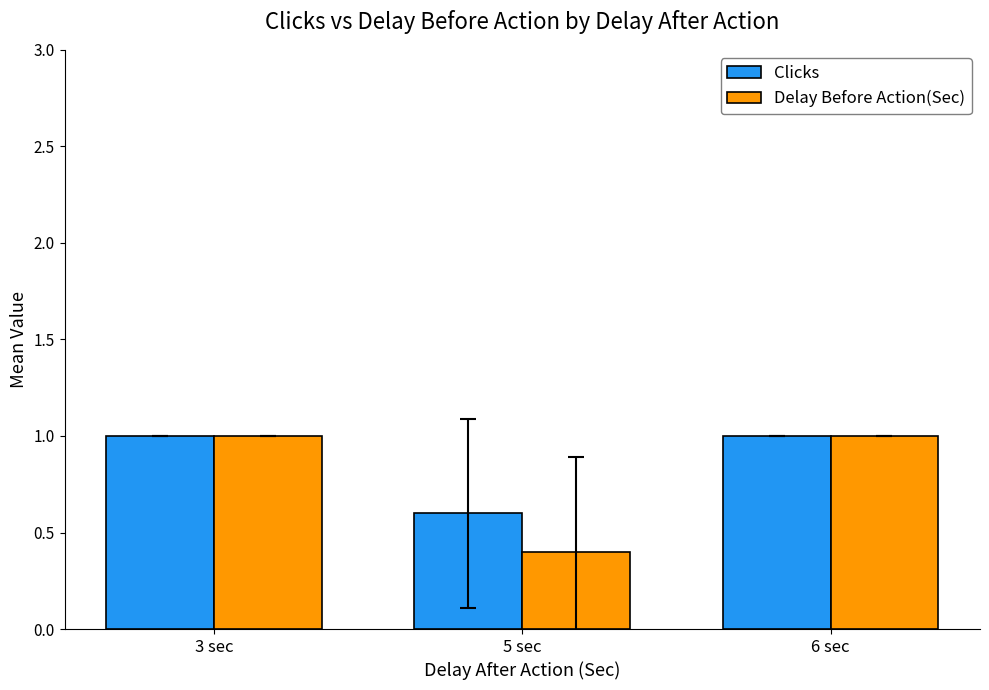

How many data points in Delay Before Action(Sec) are less than 1?

1